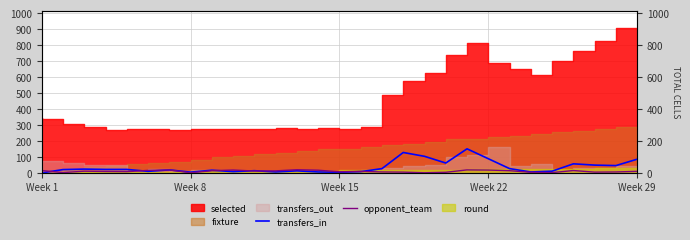

True or false: transfers_in and opponent_team cross at least once.

True